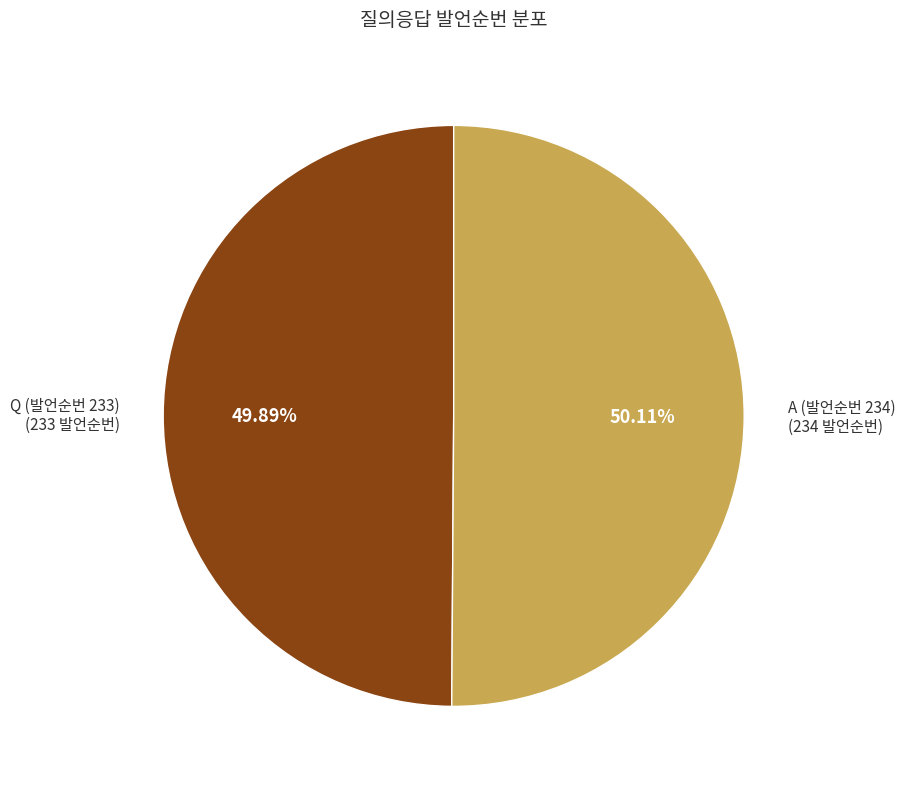

Count the number of slices in the pie.

2